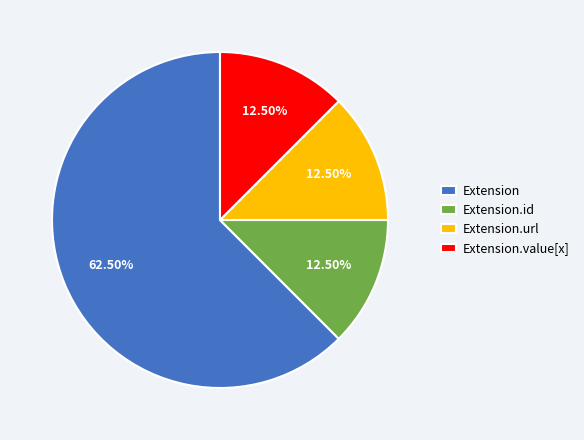

Combined, do Extension and Extension.value[x] account for over 50%?

Yes